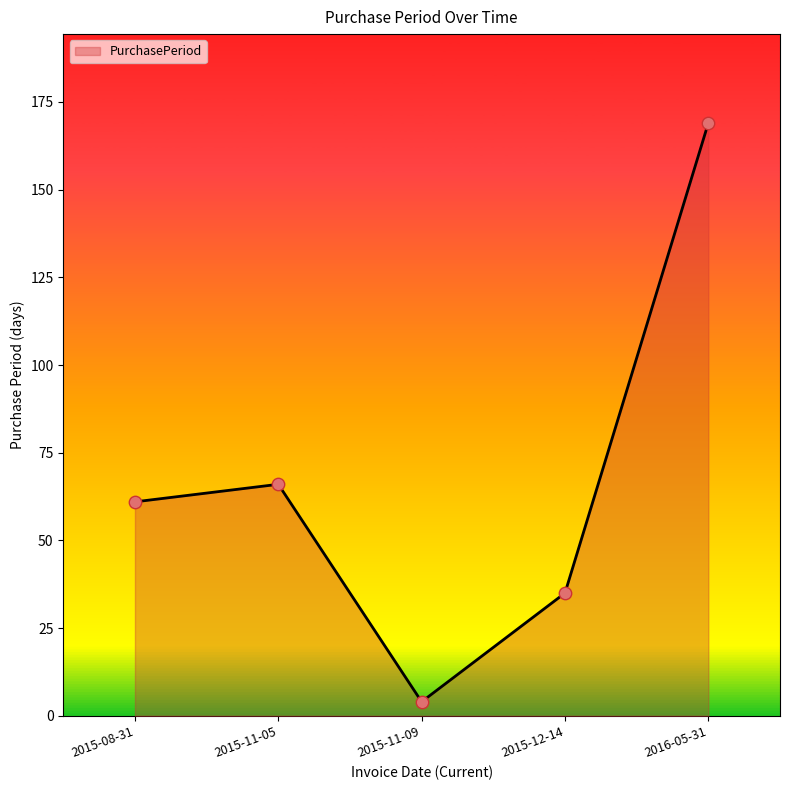

What is the ratio of the value at 2016-05-31 to the value at 2015-12-14?

4.8